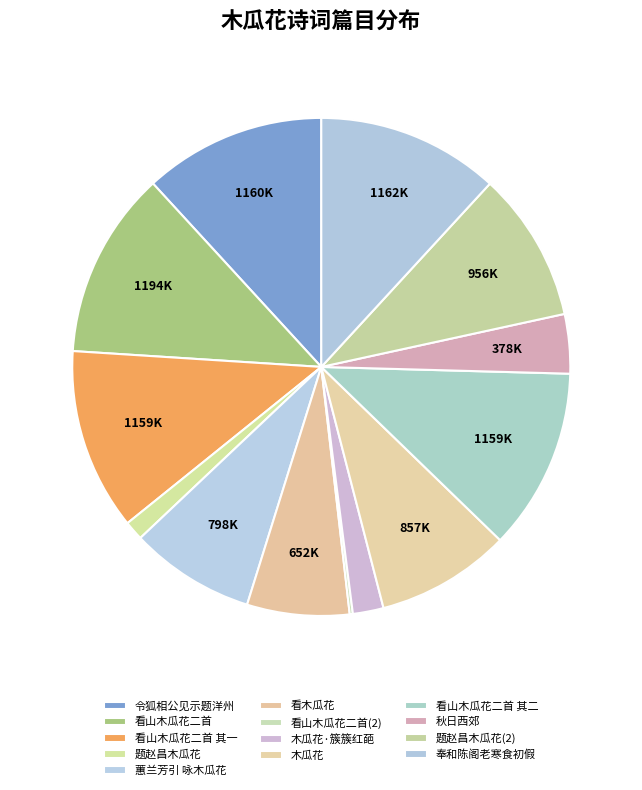

Does any single category account for the majority?

No